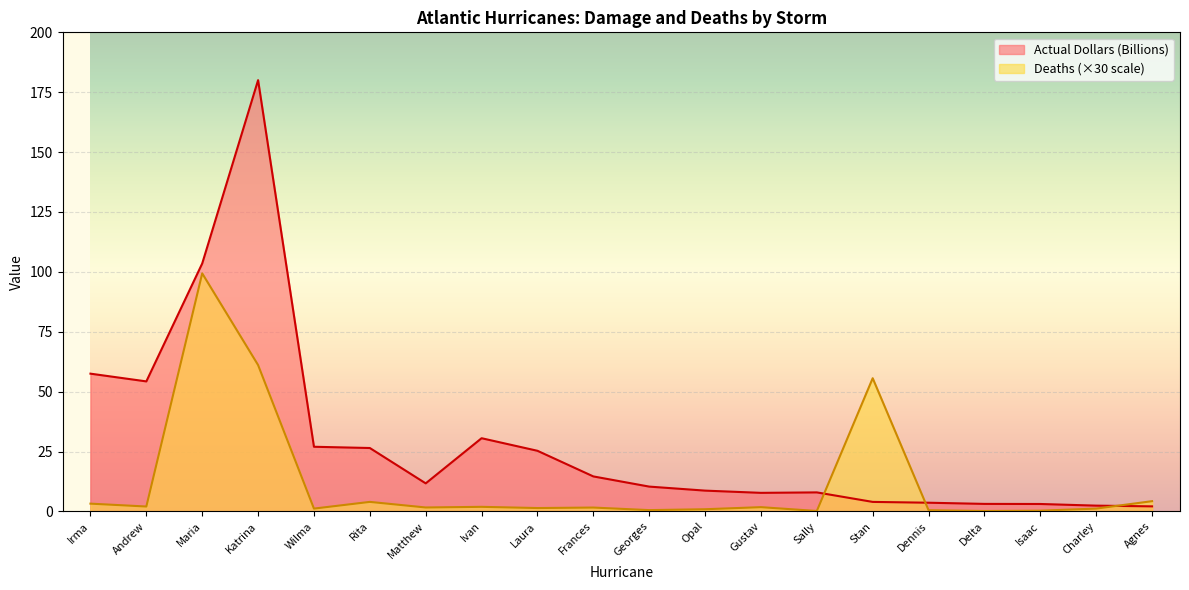

Where is the first local minimum for Actual Dollars (Billions)?

Andrew